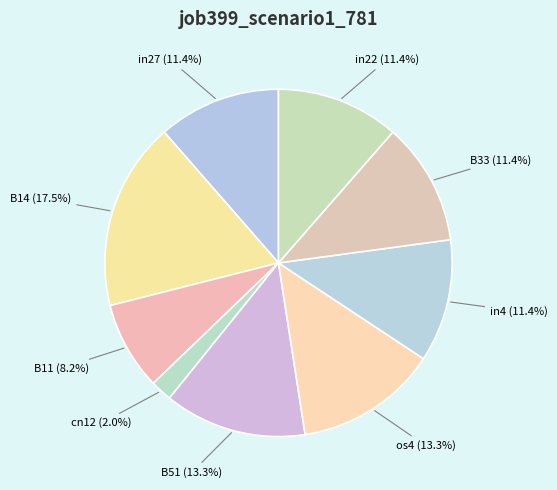

What is the smallest slice in the pie chart?

cn12